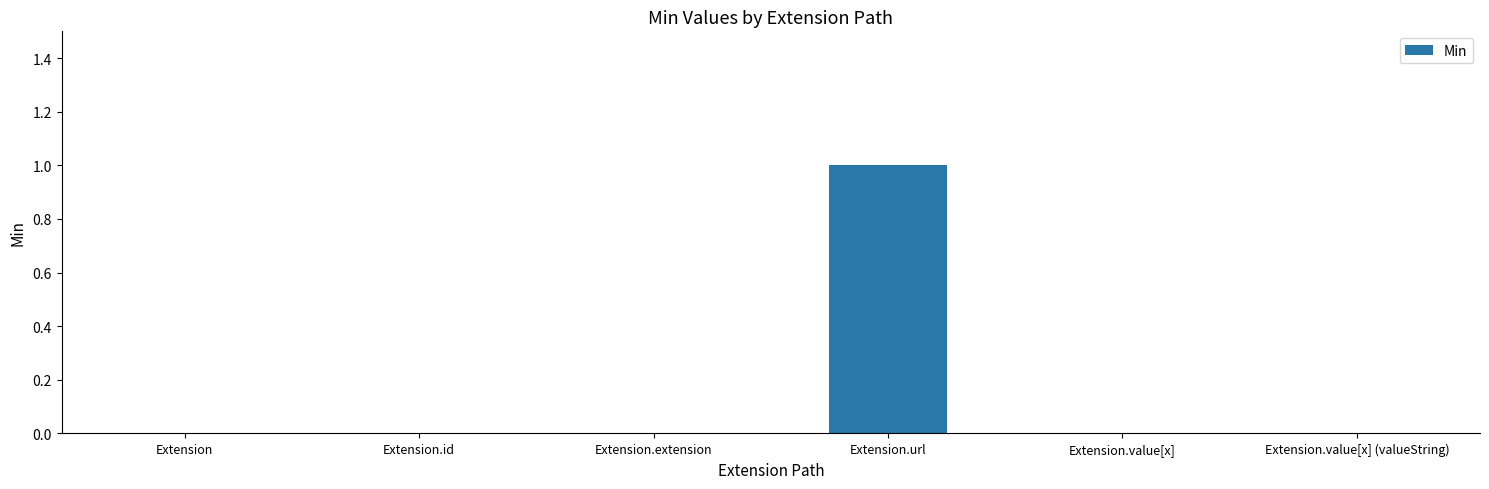

Reading left to right, extract all data points from this chart.

Extension=0	Extension.id=0	Extension.extension=0	Extension.url=1	Extension.value[x]=0	Extension.value[x] (valueString)=0